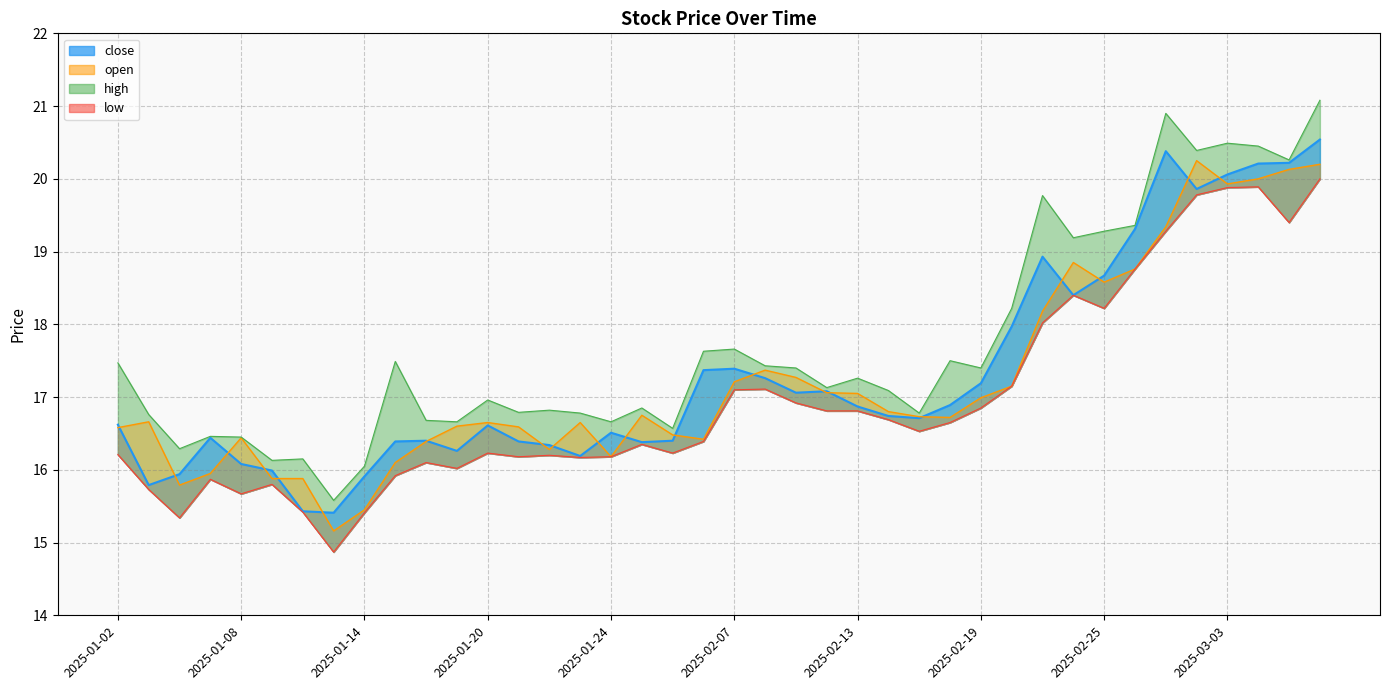

How many data points in high are above 17?

22